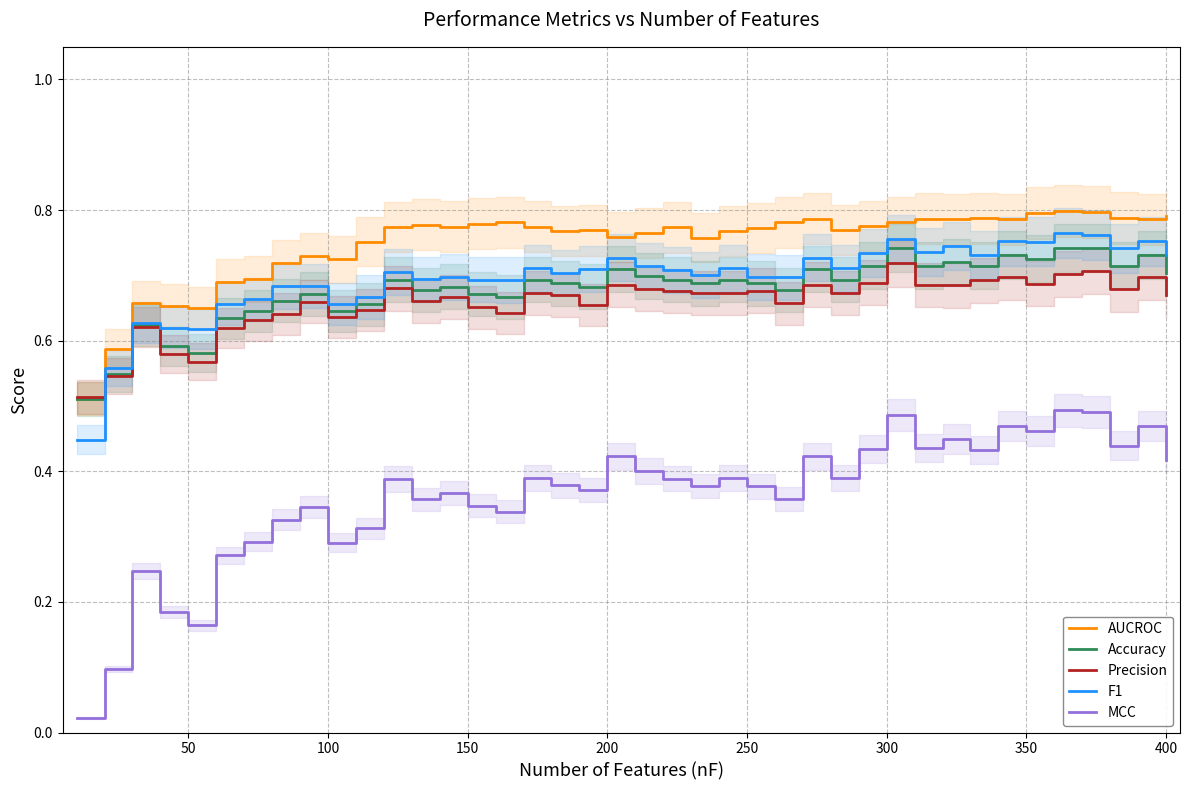

Which series has the largest total across all categories?

AUCROC